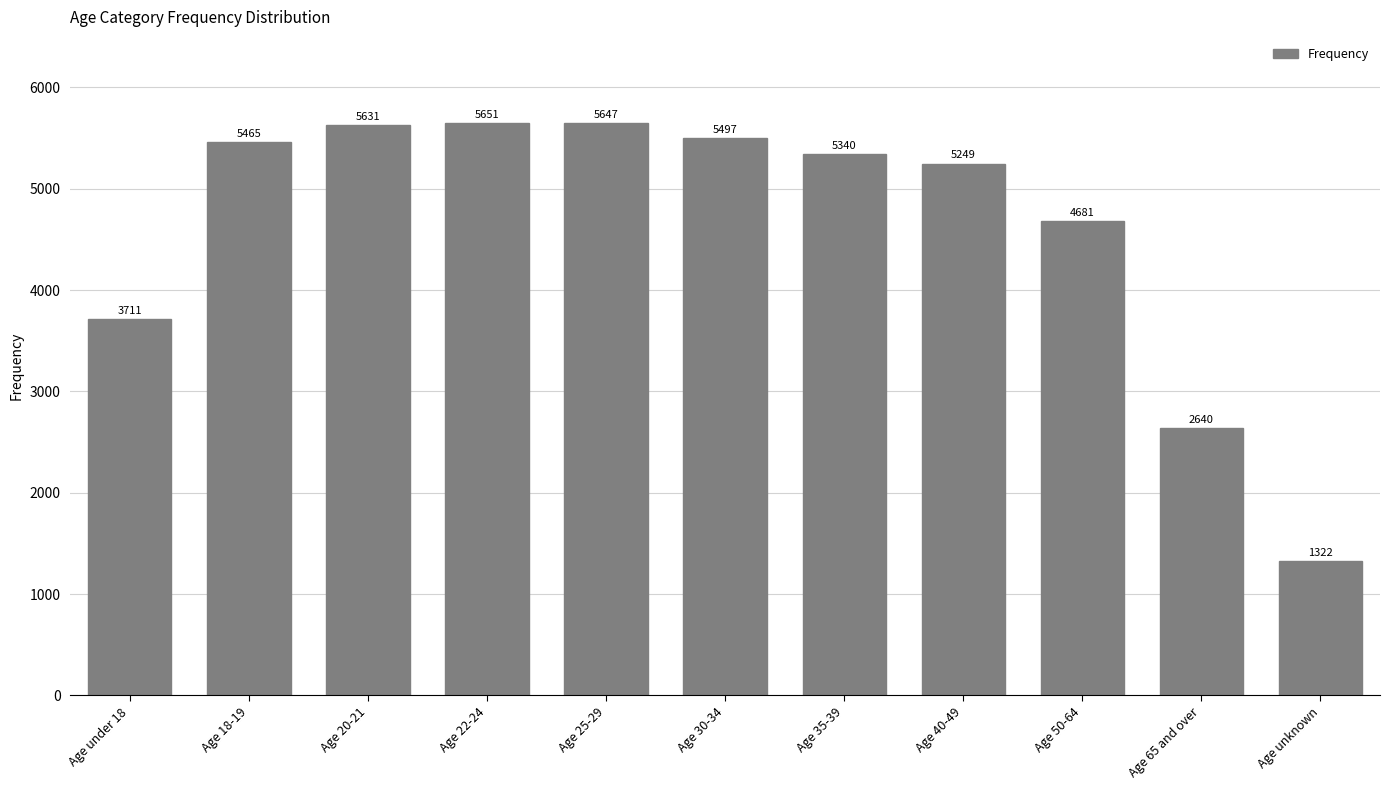

What position from the right is Age 65 and over?

2